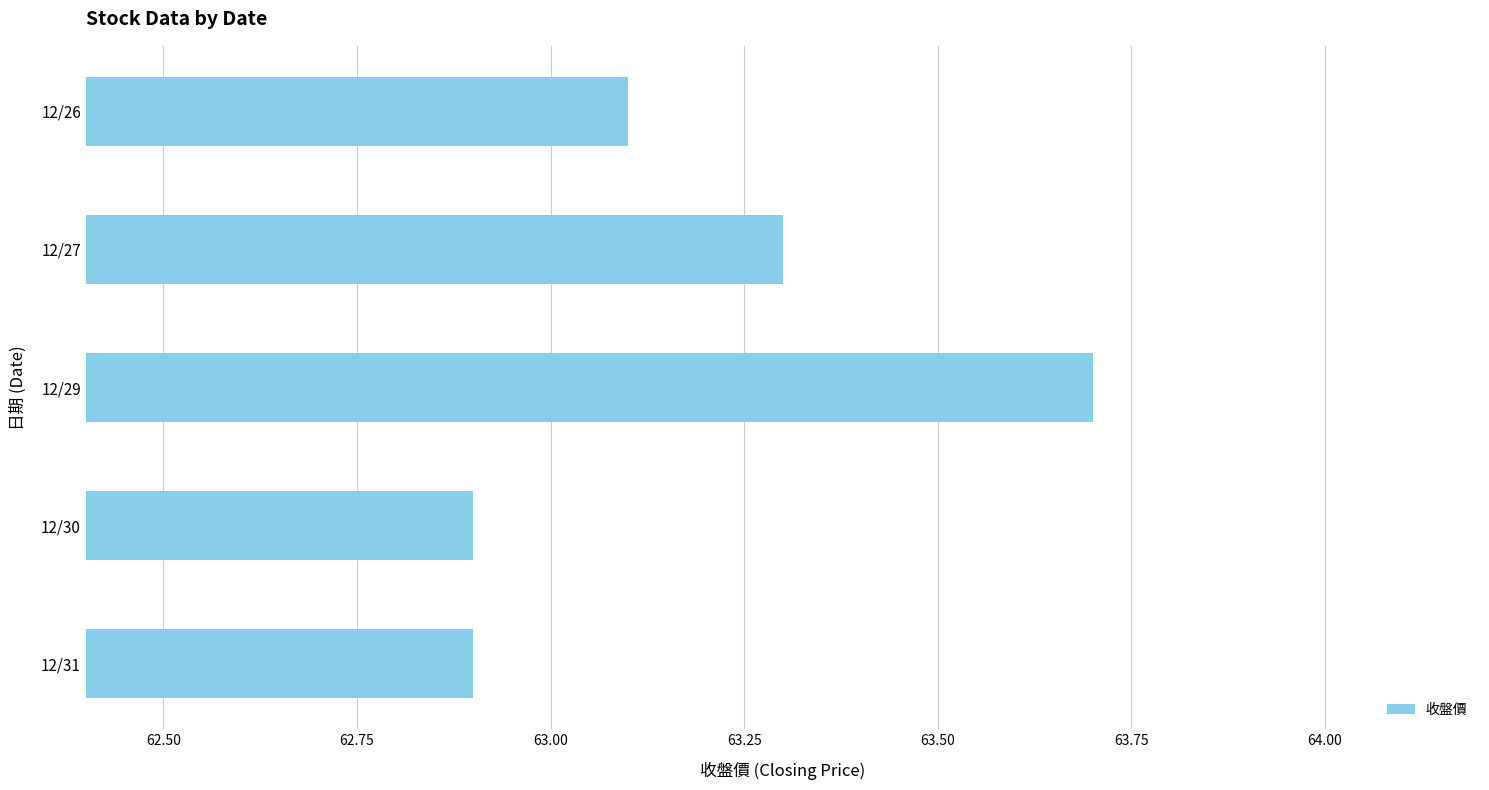

Is it true that the value at 12/27 is 30.4?

False